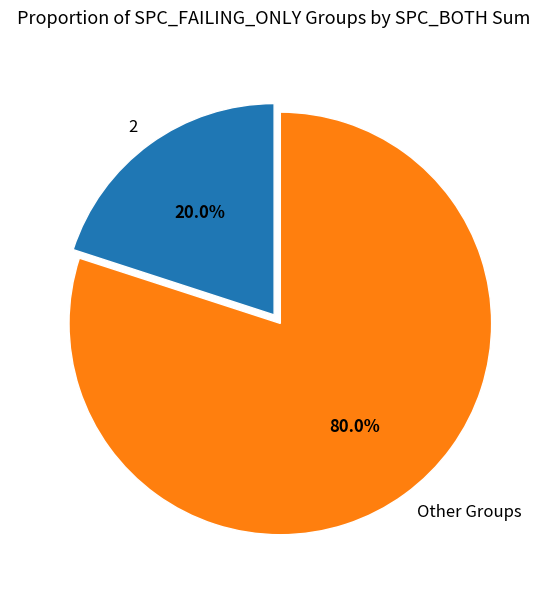

What percentage is NOT represented by 2?

80.0%